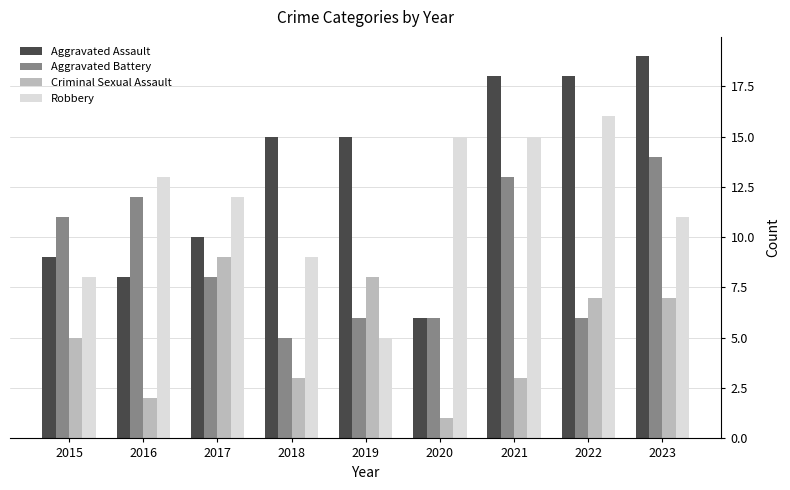

What is the highest value of the Criminal Sexual Assault series?

9